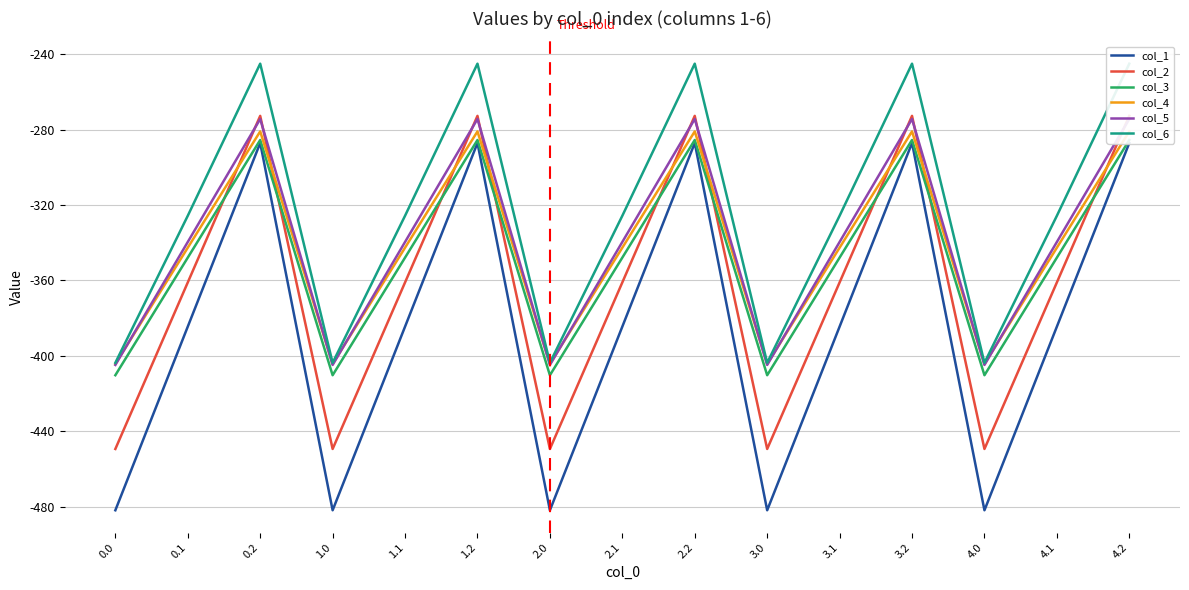

List the labels in order of col_2 value, largest first.

0.2, 1.2, 2.2, 3.2, 4.2, 0.1, 1.1, 2.1, 3.1, 4.1, 0.0, 1.0, 2.0, 3.0, 4.0